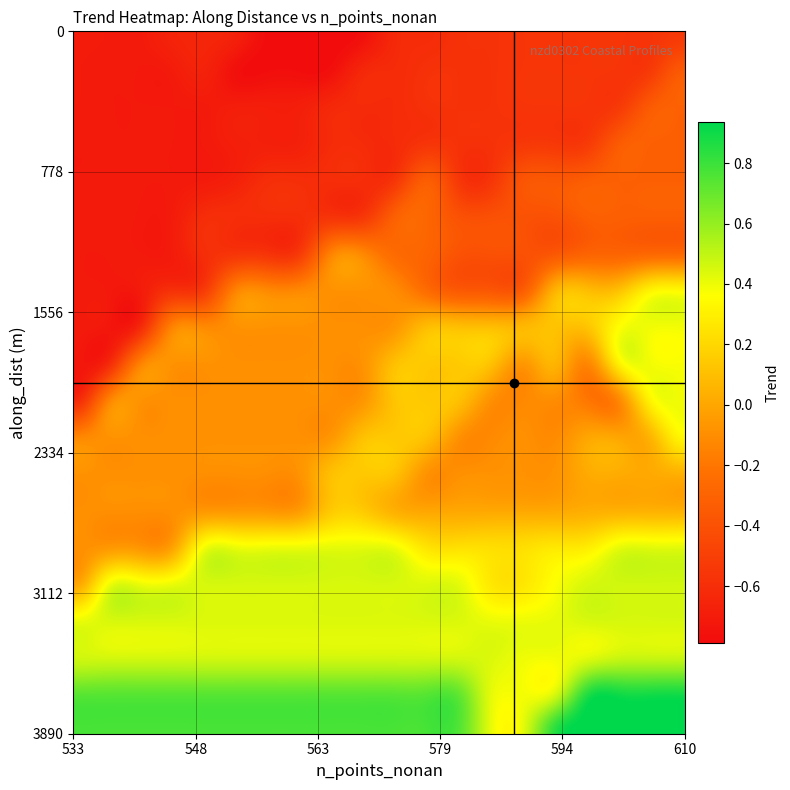

Reading left to right, extract all data points from this chart.

n_points_nonan: 533.0	546.0	560.0	543.0	560.0	564.0	586.0	588.0	566.0	589.0	596.0	587.0	586.0	575.0	568.0	568.0	594.0	610.0	606.0	580.0	585.0	595.0	591.0	595.0	596.0	589.0	589.0	589.0	589.0	592.0	594.0	596.0	589.0	590.0	589.0	580.0	584.0	581.0	595.0	583.0
along_dist: 0.0	100.0	200.0	300.0	400.0	500.0	600.0	700.0	800.0	899.8	999.8	1099.8	1199.8	1299.8	1399.8	1499.8	1599.8	1699.8	1799.8	1899.2	1998.3	2098.3	2198.3	2298.3	2397.3	2497.3	2597.3	2696.8	2796.8	2896.8	2995.4	3095.4	3195.4	3292.4	3392.4	3492.4	3592.4	3690.5	3790.5	3890.5
trend: -0.7	-0.6	-0.8	-0.7	-0.7	-0.6	-0.6	-0.6	-0.6	-0.4	-0.3	-0.4	-0.4	-0.3	-0.1	-0.0	0.1	0.2	0.4	0.1	-0.1	-0.2	-0.1	0.0	0.0	-0.1	-0.1	0.1	0.2	0.3	0.4	0.5	0.4	0.4	0.4	0.4	0.4	0.8	0.9	0.8
r2_score: 0.1	0.1	0.1	0.1	0.2	0.1	0.1	0.1	0.1	0.0	0.0	0.0	0.0	0.0	0.0	0.0	0.0	0.0	0.0	0.0	0.0	0.0	0.0	0.0	0.0	0.0	0.0	0.0	0.0	0.0	0.1	0.1	0.1	0.1	0.1	0.1	0.0	0.2	0.3	0.2